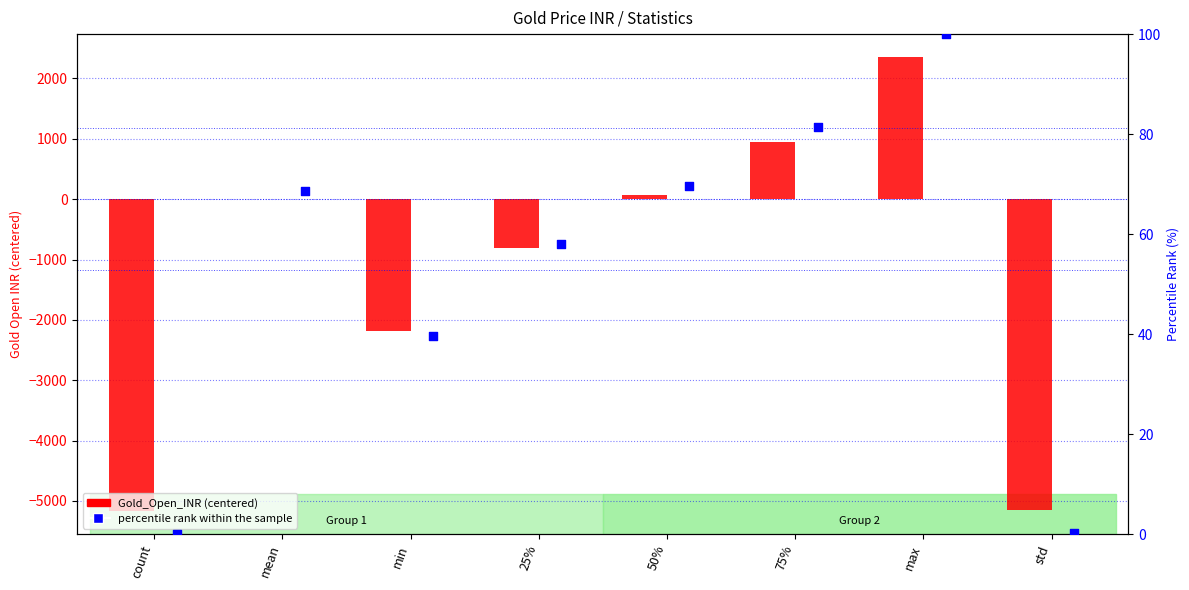

What is the total value across all series at std?

-5149.3